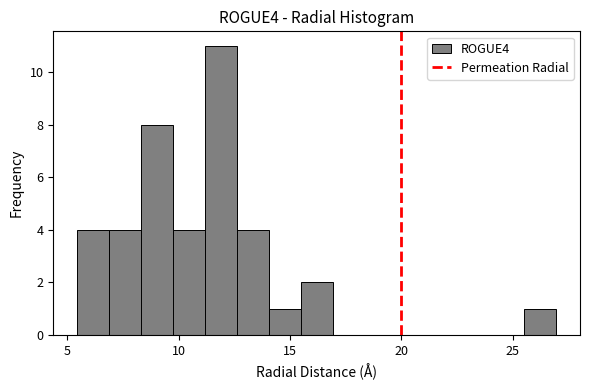

Around what value on the x-axis is the tallest bar? Give the approximate position of its centre, as read against the axis.

12.0